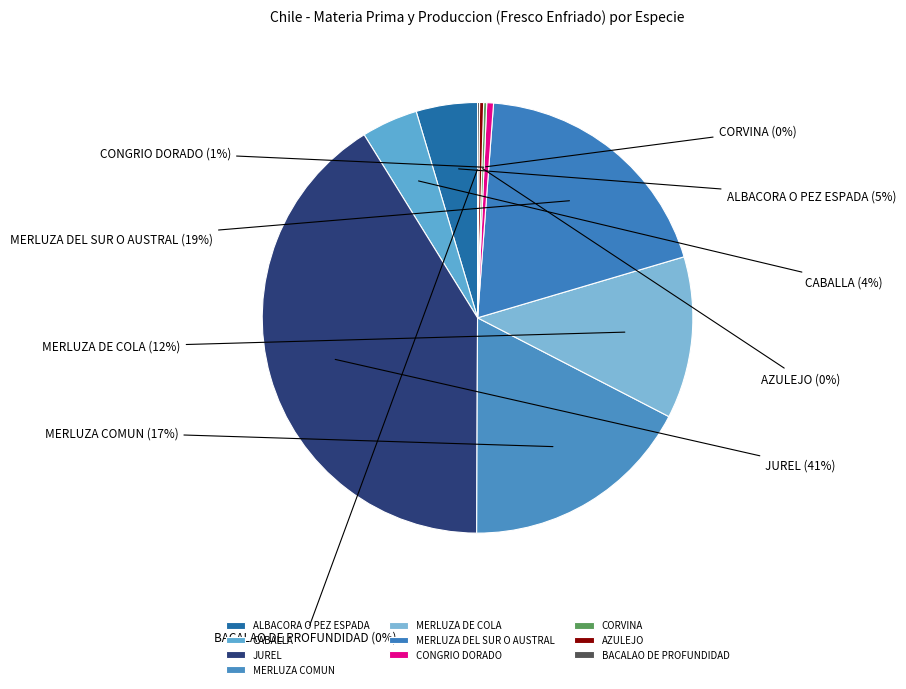

Which category has the biggest portion of the pie?

JUREL